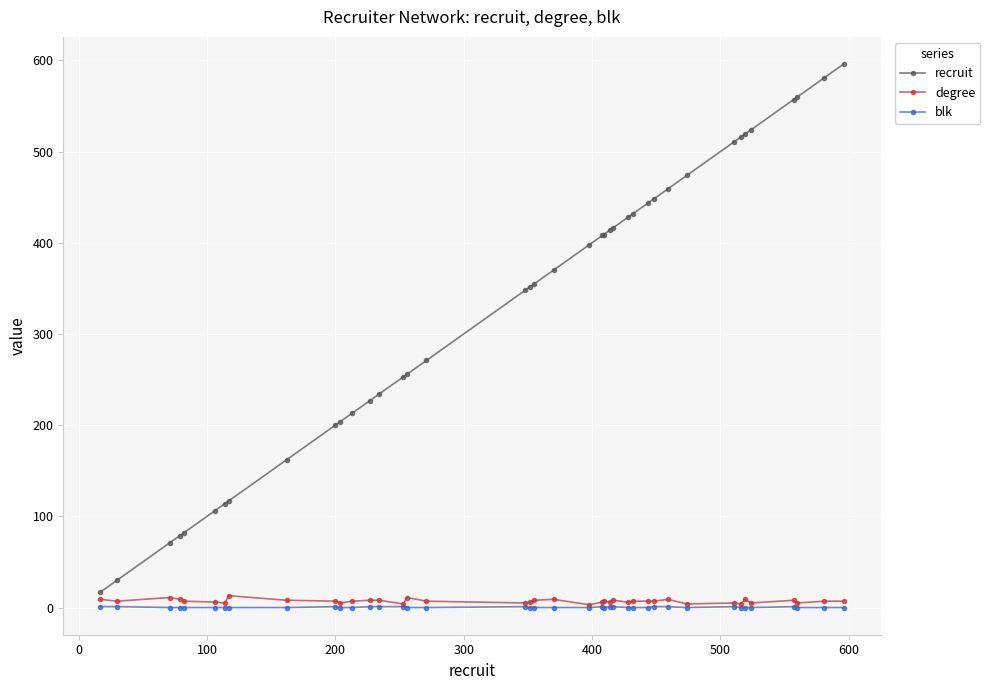

Which series has the widest spread of values?

recruit